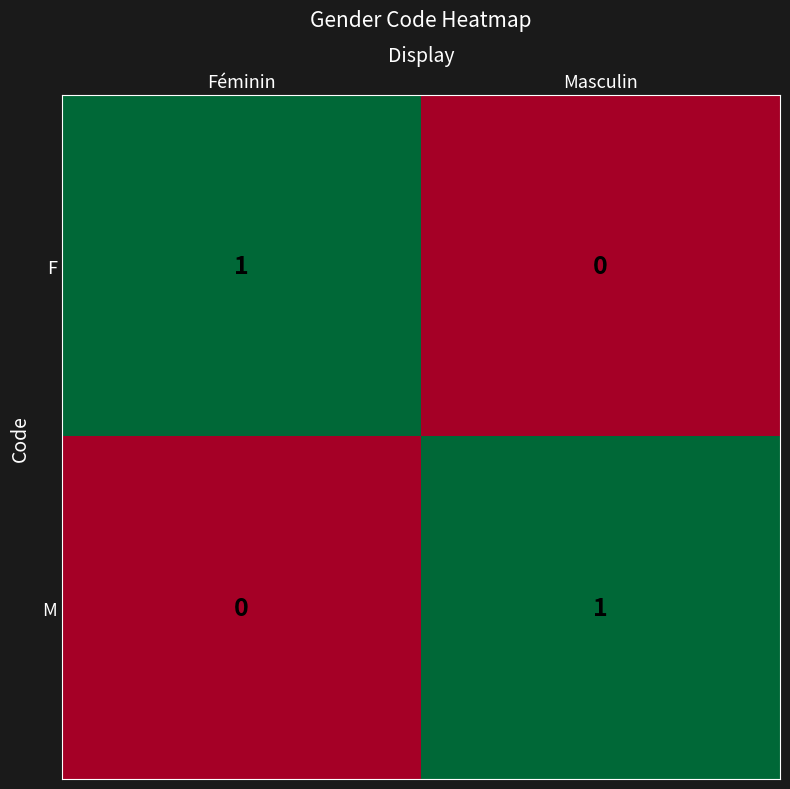

True or false: F has a value of 2 at Féminin.

False